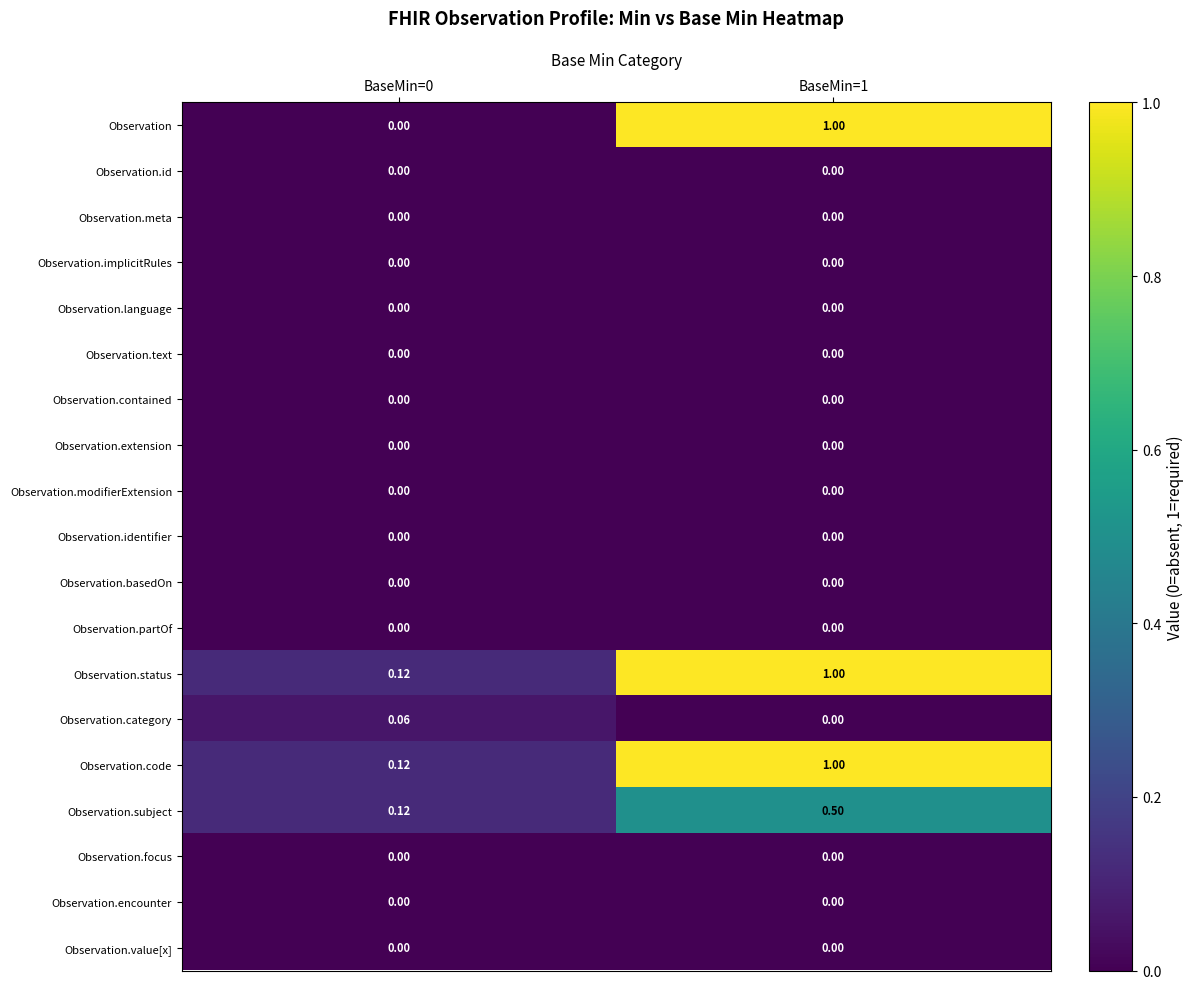

Which series has the widest spread of values?

Observation